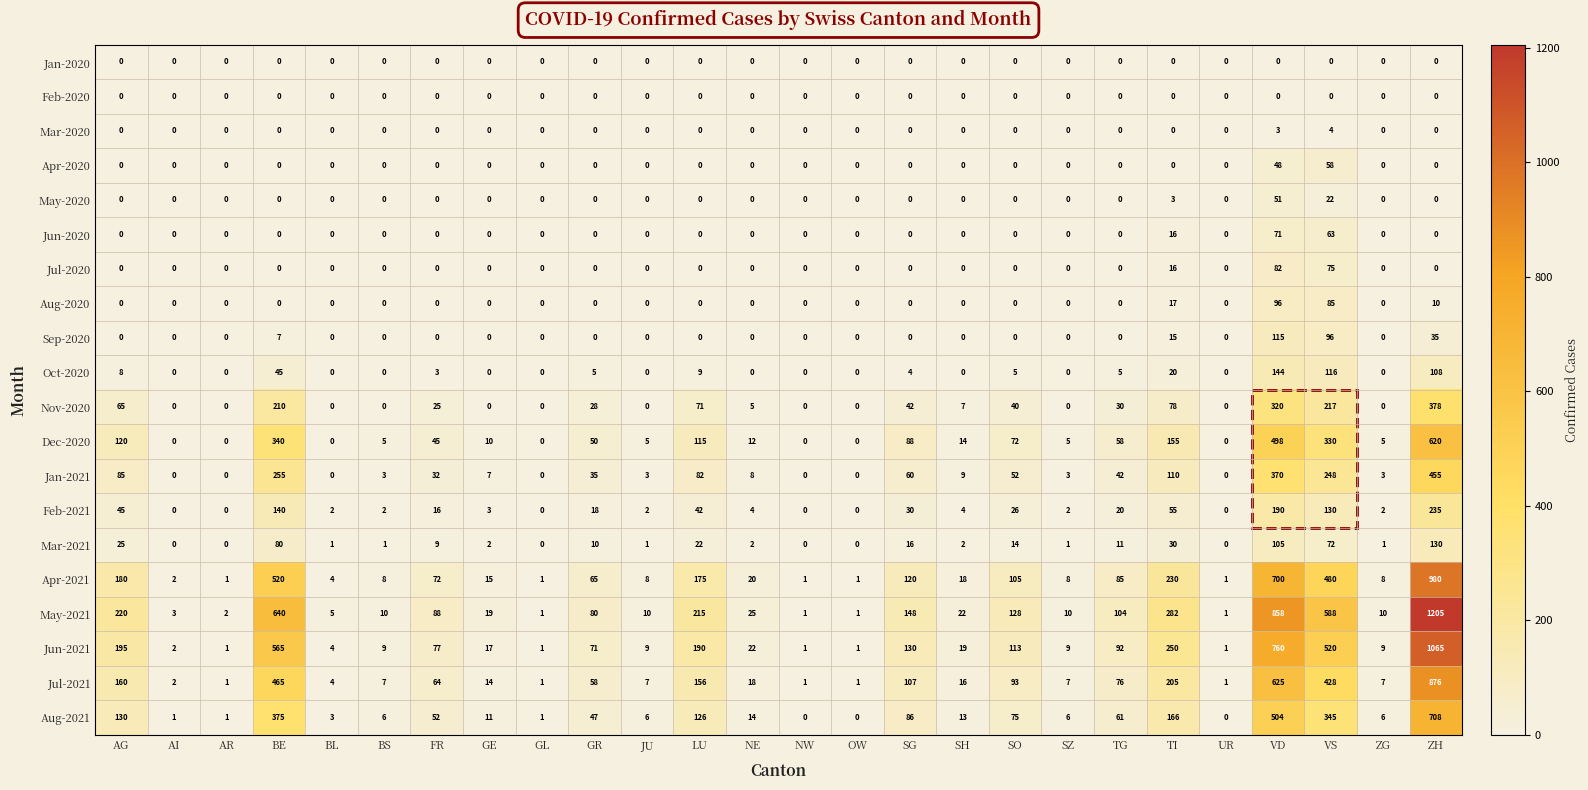

Which series changed the most between FR and SO?

May-2021